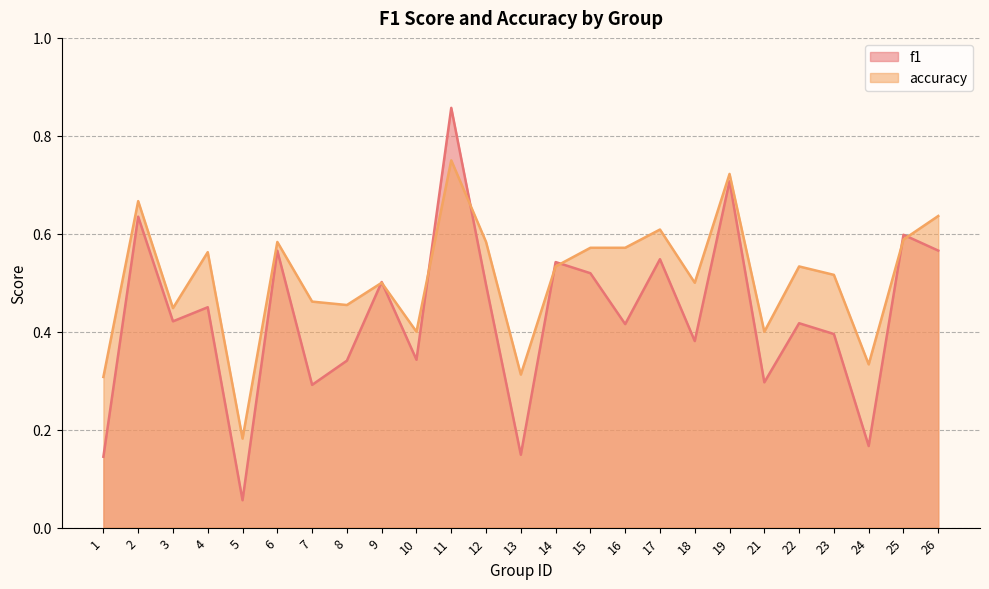

The f1 series shows 0.4 at 23. True or false?

True